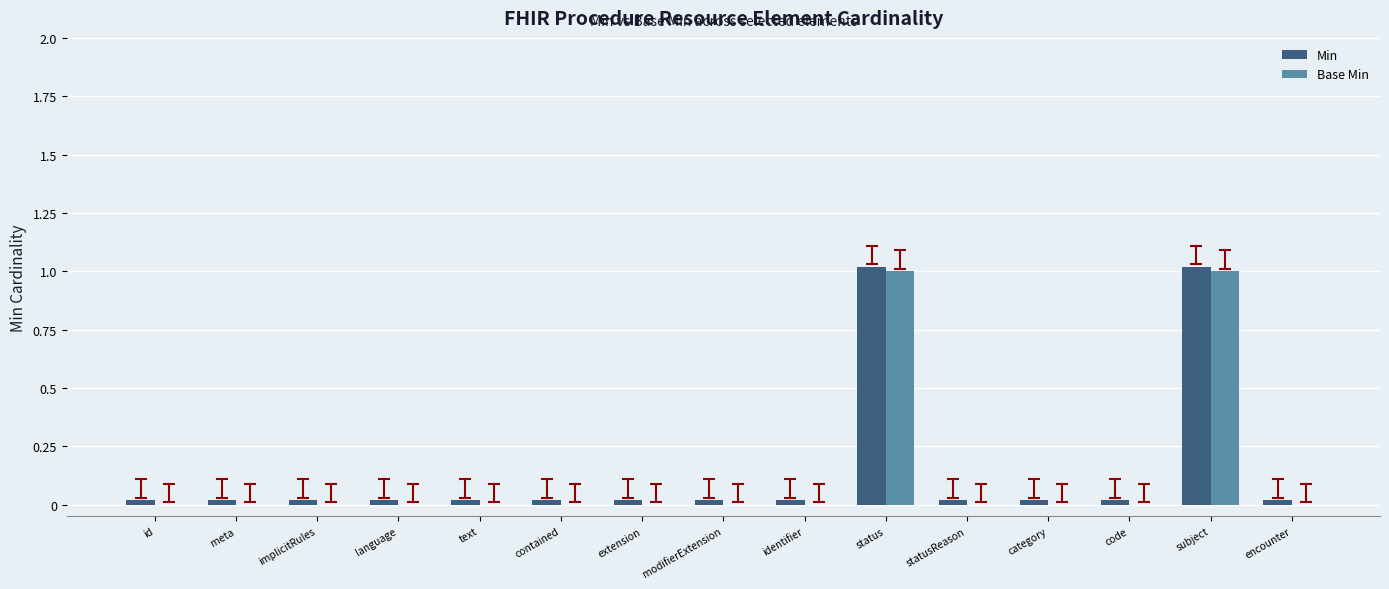

True or false: Base Min has a value of 0.6 at extension.

False